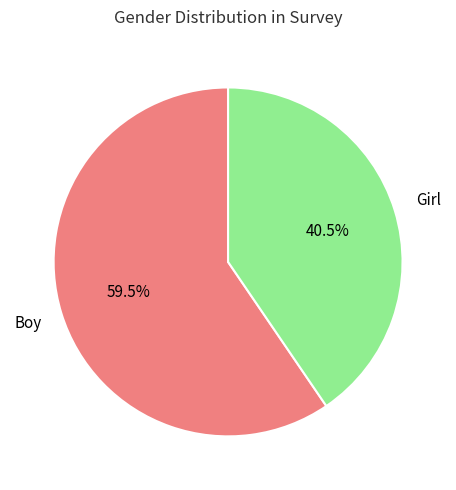

Which slice represents more than half of the pie?

Boy